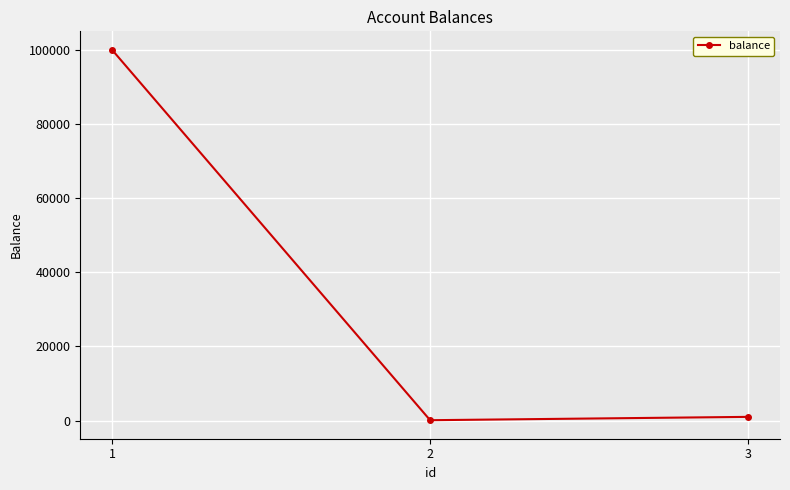

Where does the data first go above 1000?

1